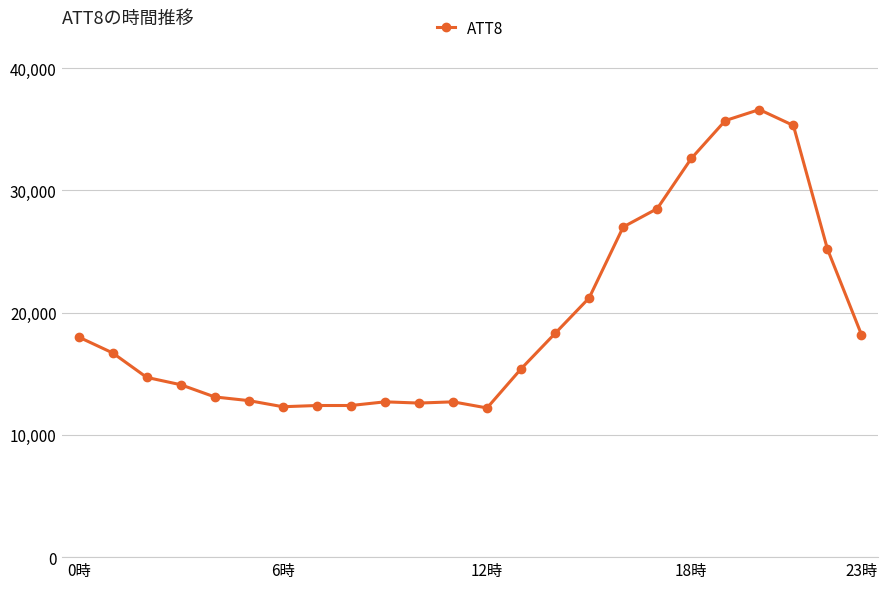

What is the minimum value shown in the chart?

12200